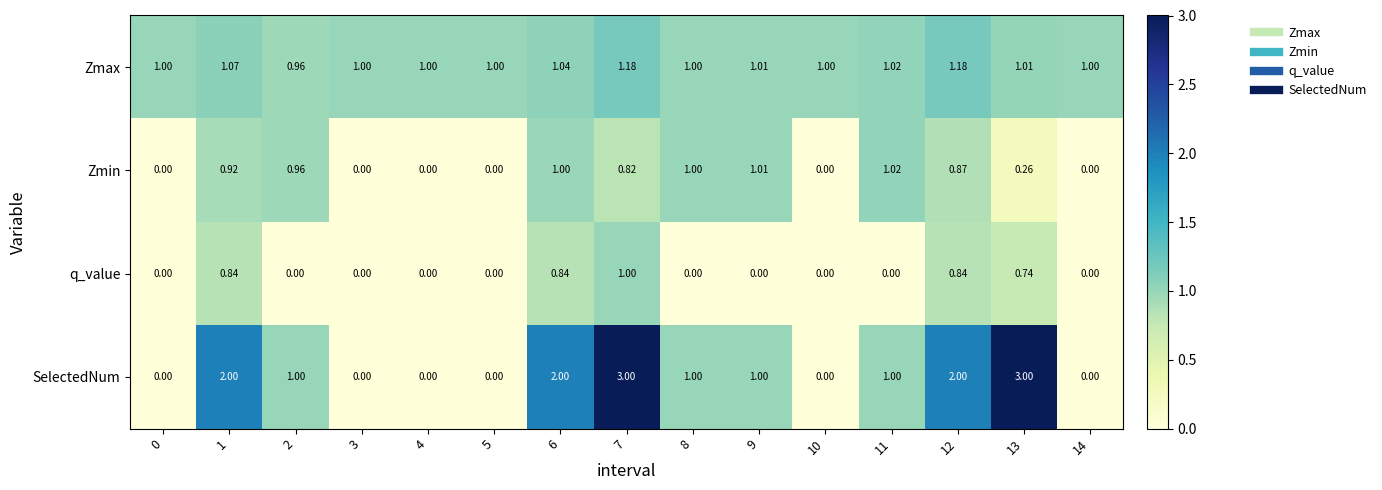

Is the value of SelectedNum at 11 greater than the value of Zmax at 12?

No